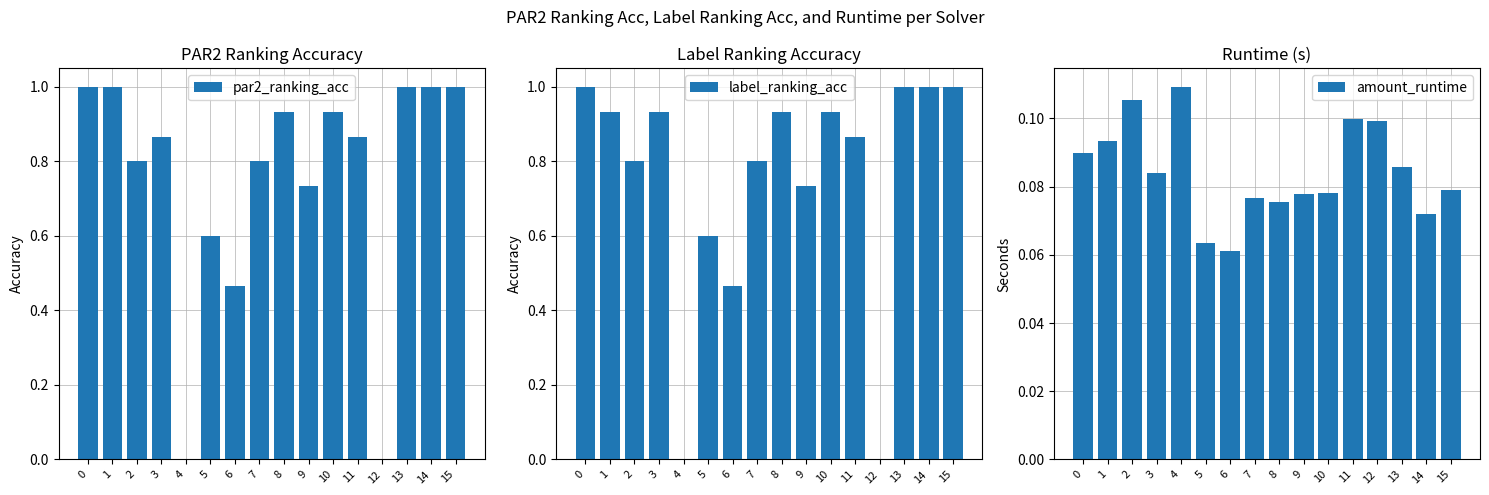

How many bars are there in each group?

3